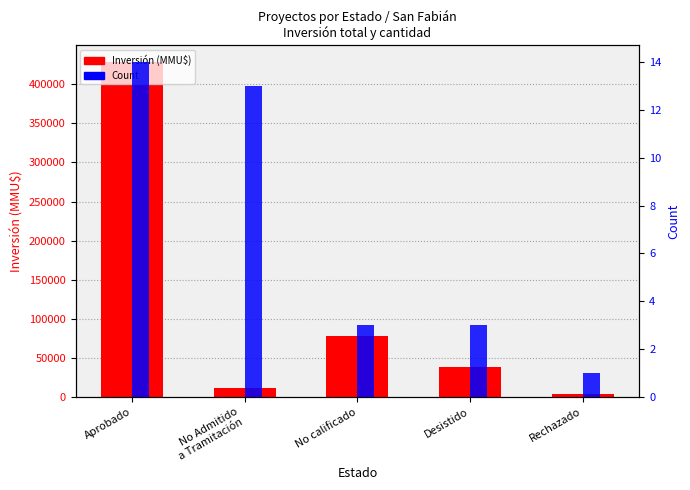

What is the average value of the Inversión (MMU$) series?

112162